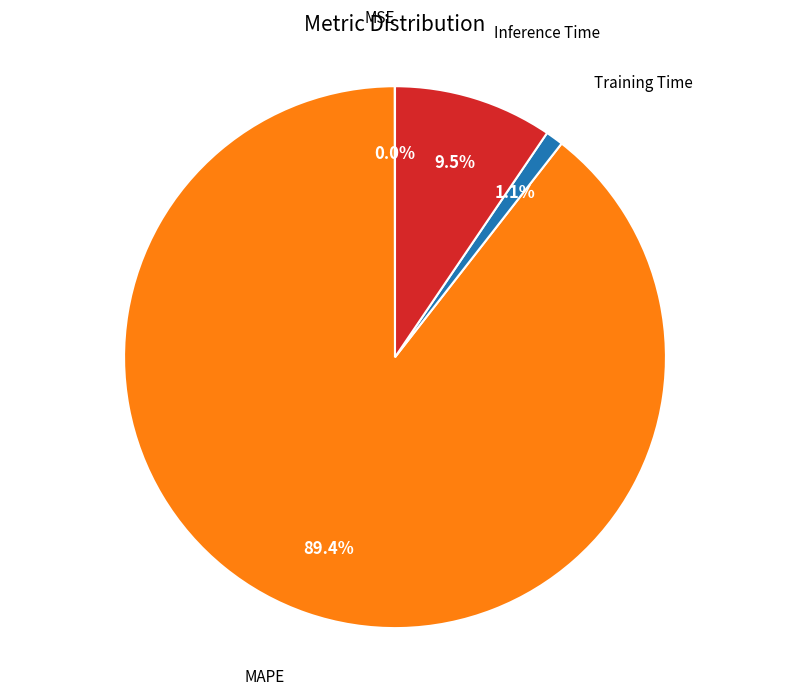

What is the largest slice in the pie chart?

MAPE